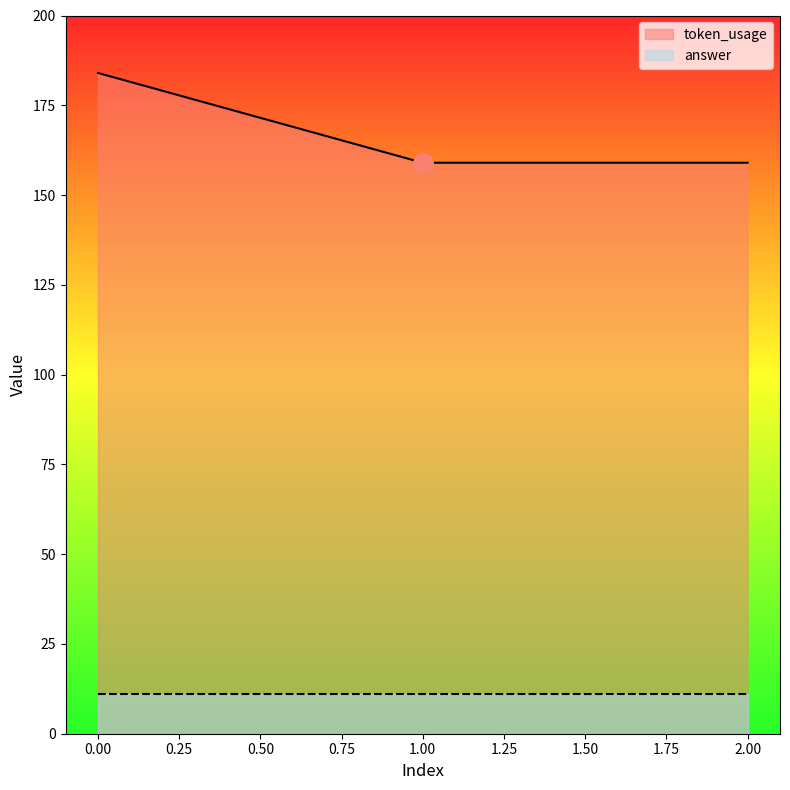

What is the change in value from 0 to 1?

-25